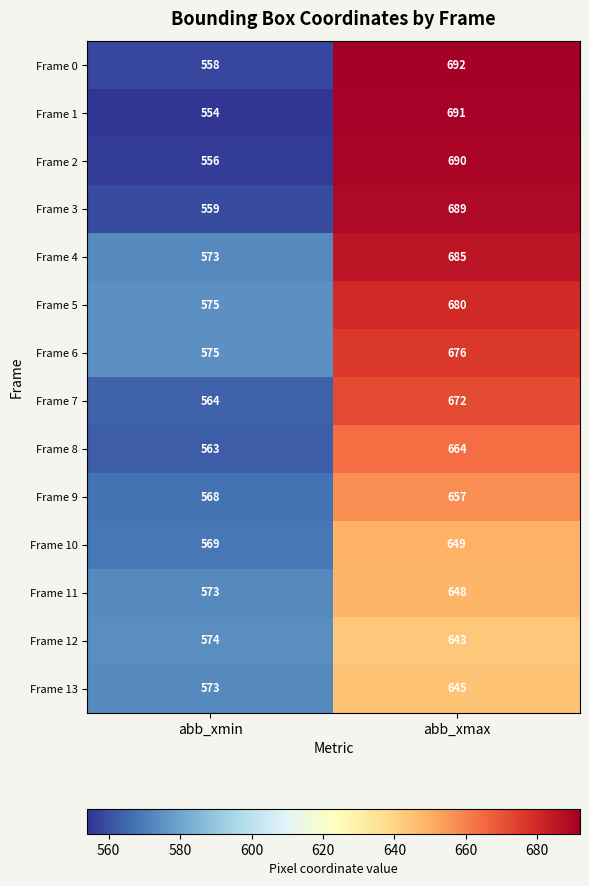

What is the difference between the maximum and minimum values in the Frame 4 series?

112